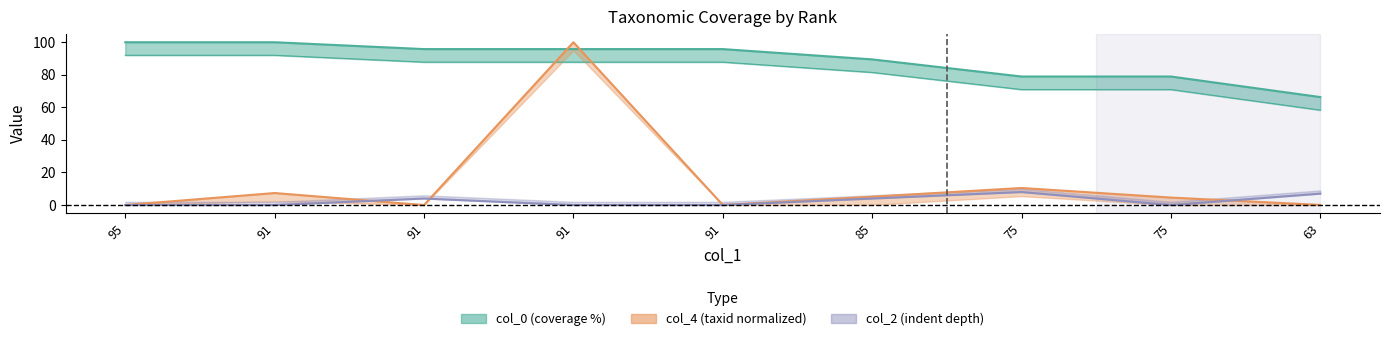

Where is the first local maximum for col_2?

91